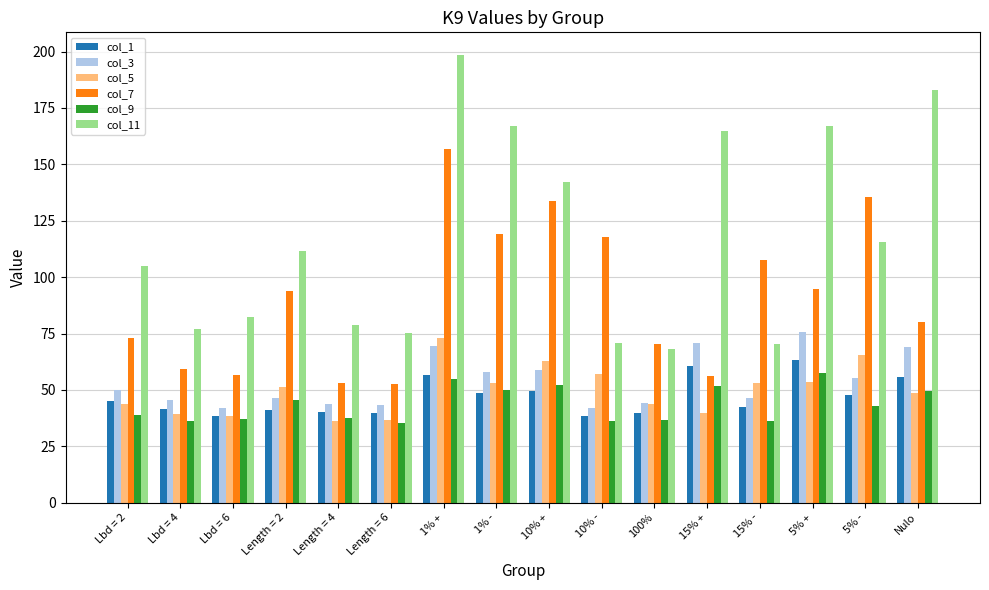

Where does the col_9 series first go above 42?

Length = 2